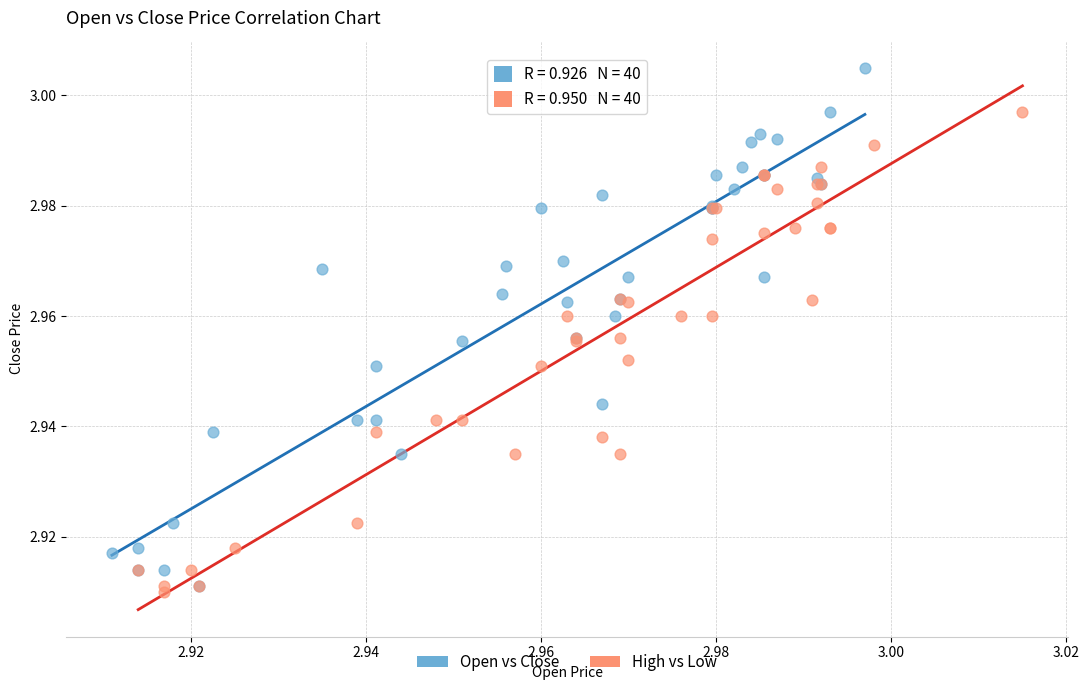

Which series has the widest spread of Y values?

Open vs Close